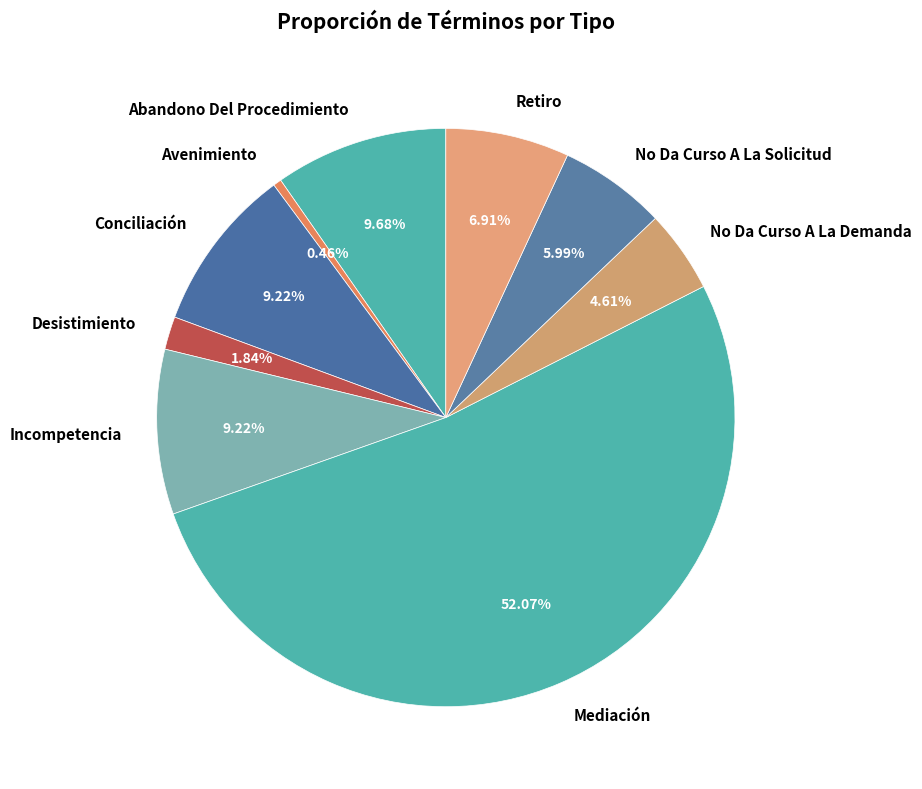

How many segments does this pie chart have?

9